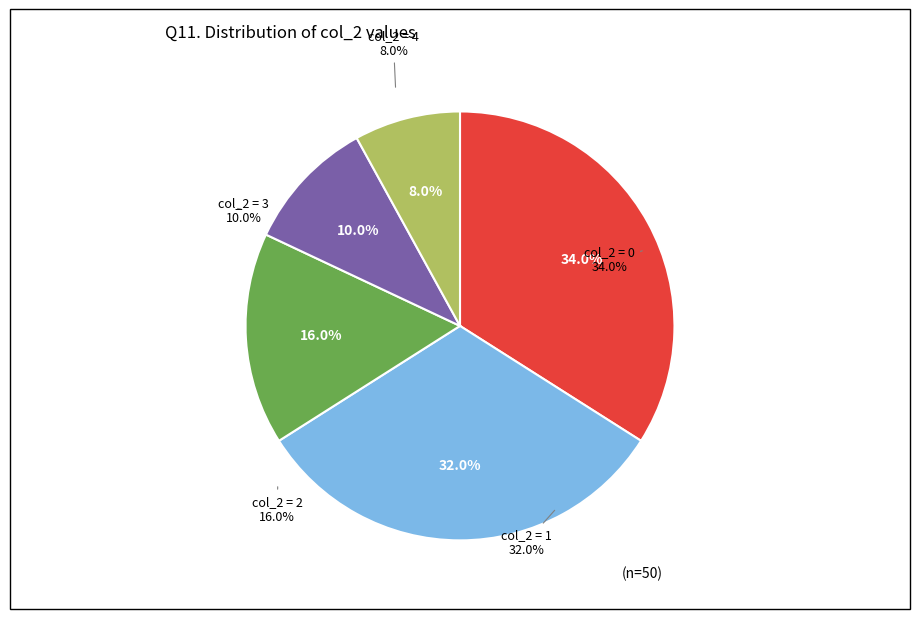

Do 2 and 4 together represent more than half of the pie?

No